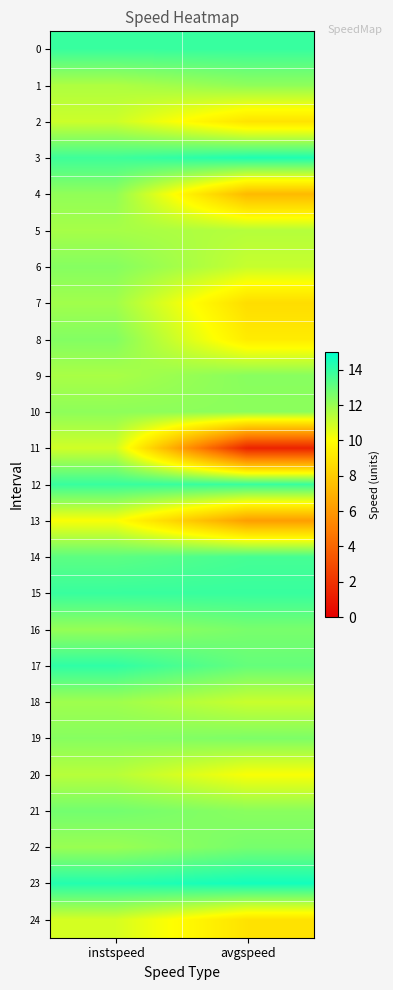

Which series has the largest total across all categories?

23